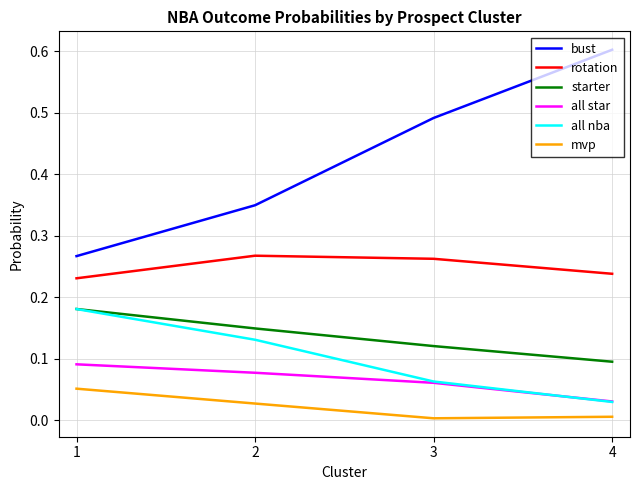

What is the total value across all series at 4?

1.0